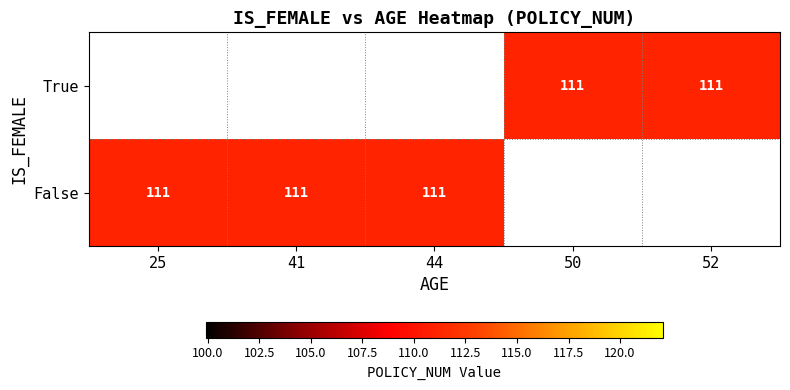

List the series in order of their overall mean, lowest first.

True, False